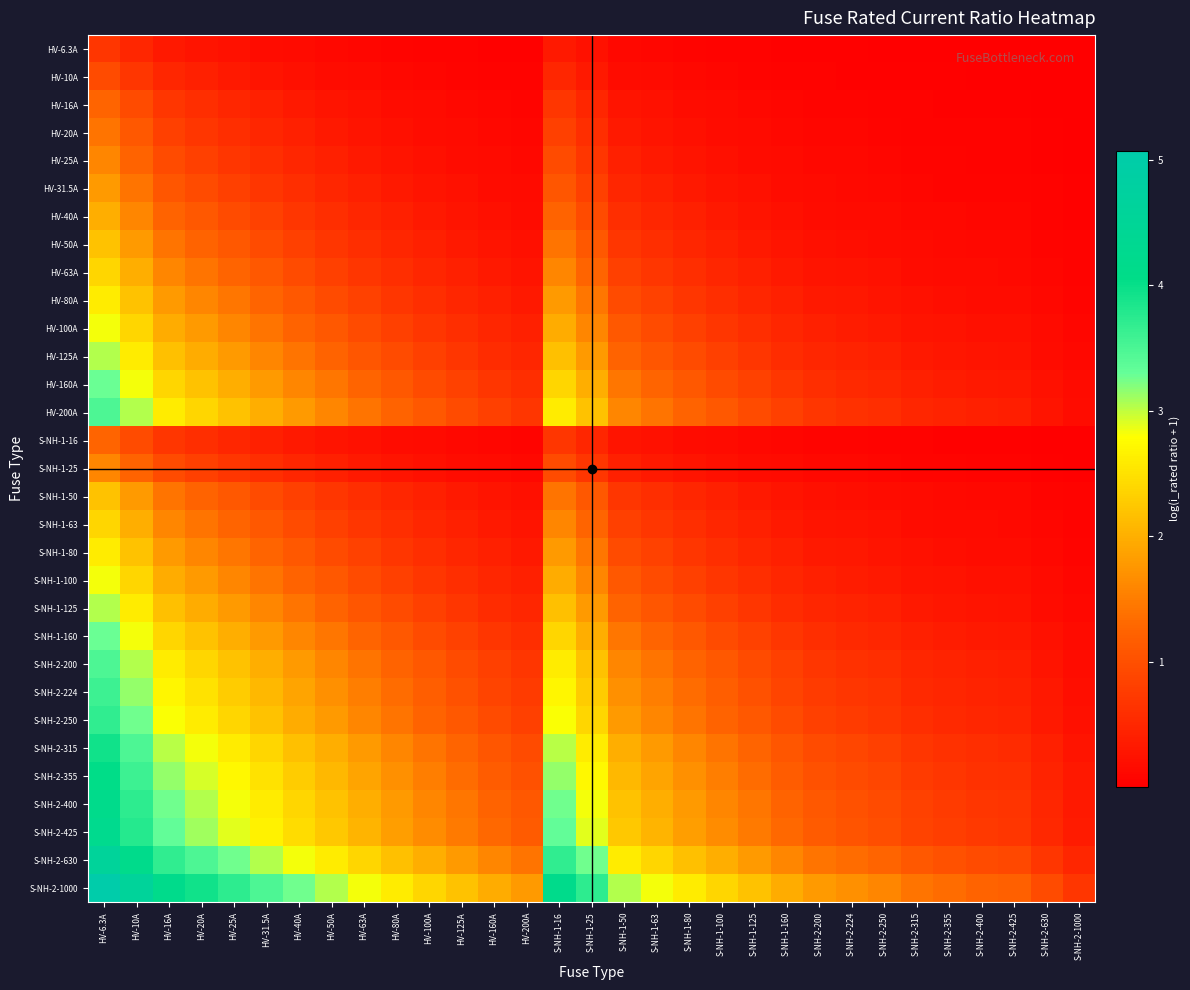

Between S-NH-2-250 and HV-16A, which is larger?

HV-16A